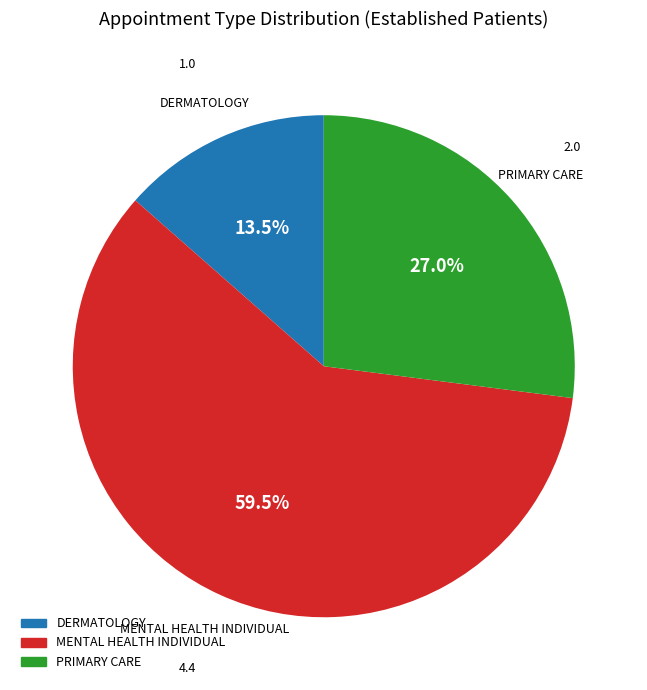

Combined, do PRIMARY CARE and MENTAL HEALTH INDIVIDUAL account for over 50%?

Yes